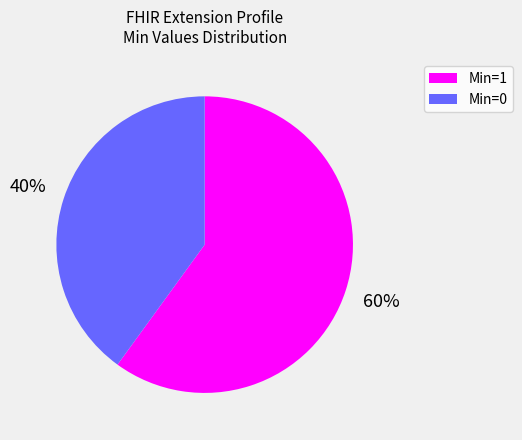

Does any single category account for the majority?

Yes